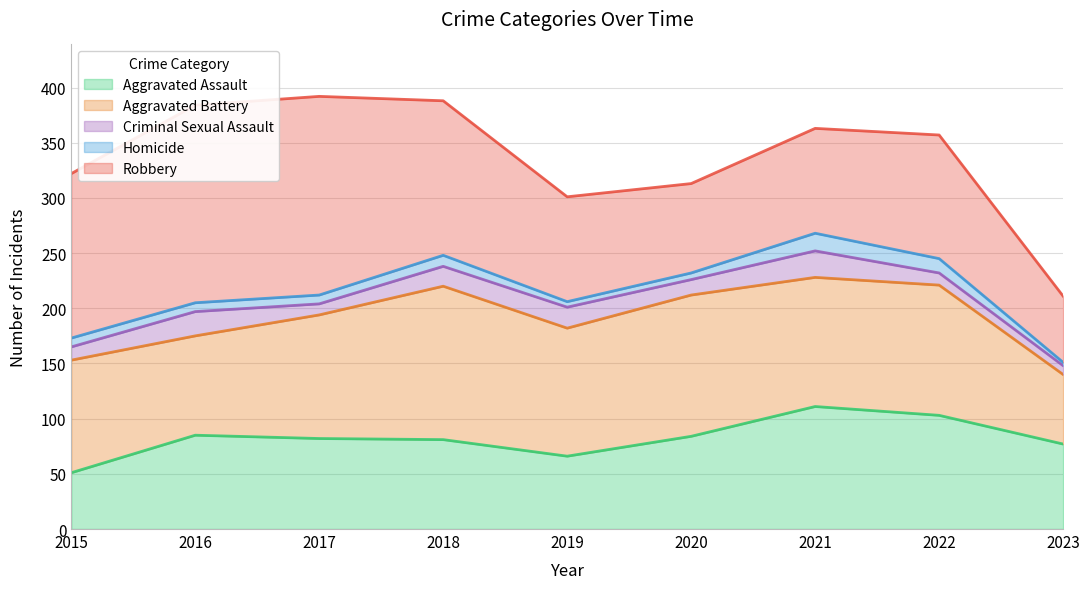

True or false: Aggravated Assault has a value of 66 at 2019.

True